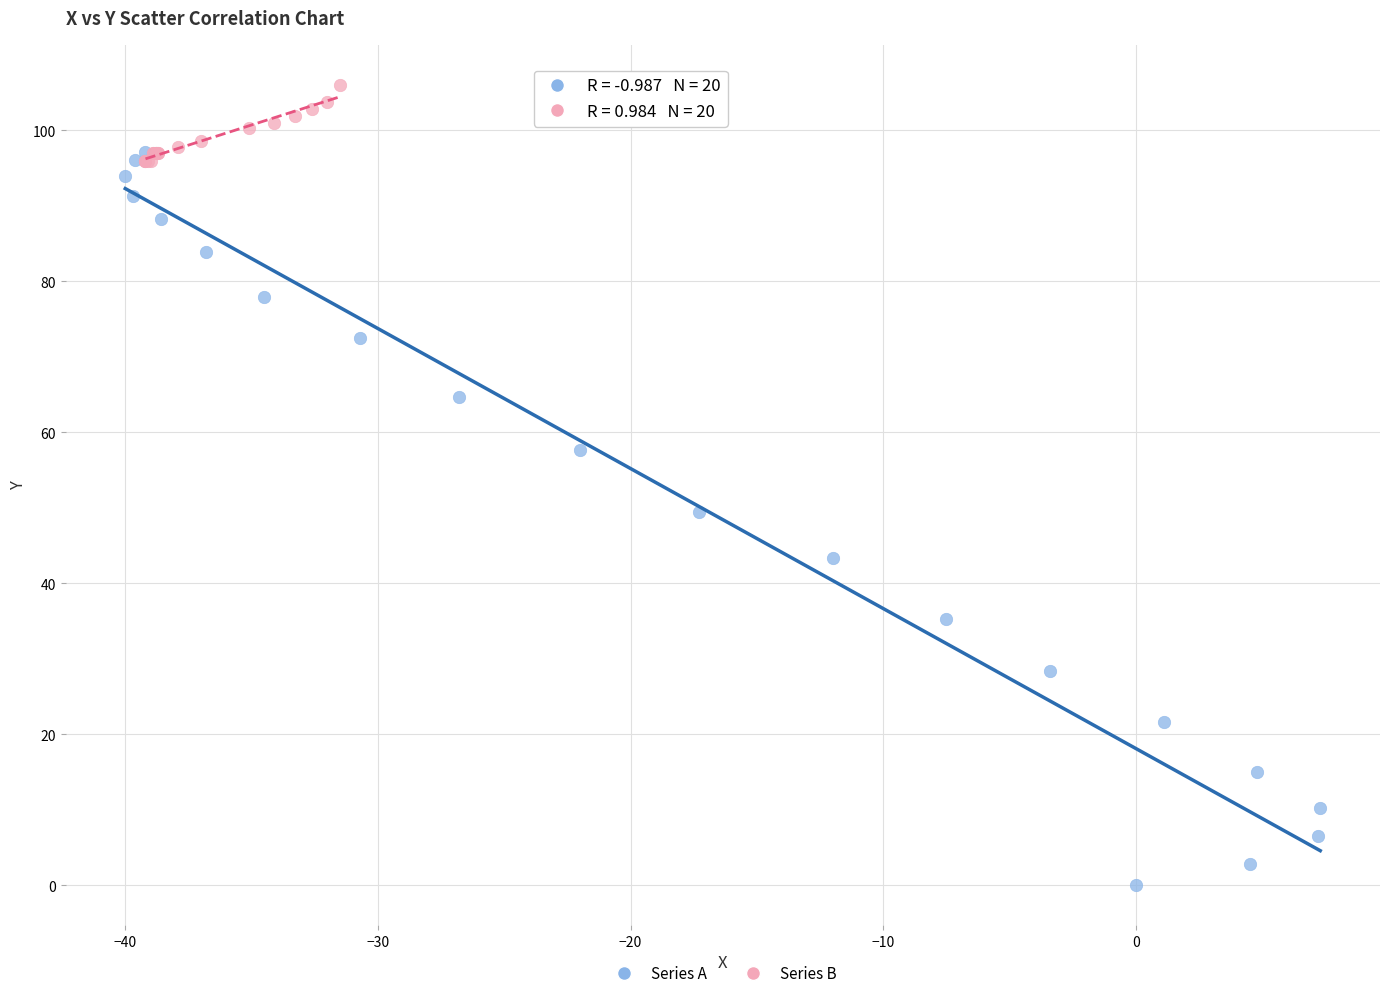

Which series reaches the minimum Y coordinate?

Series A